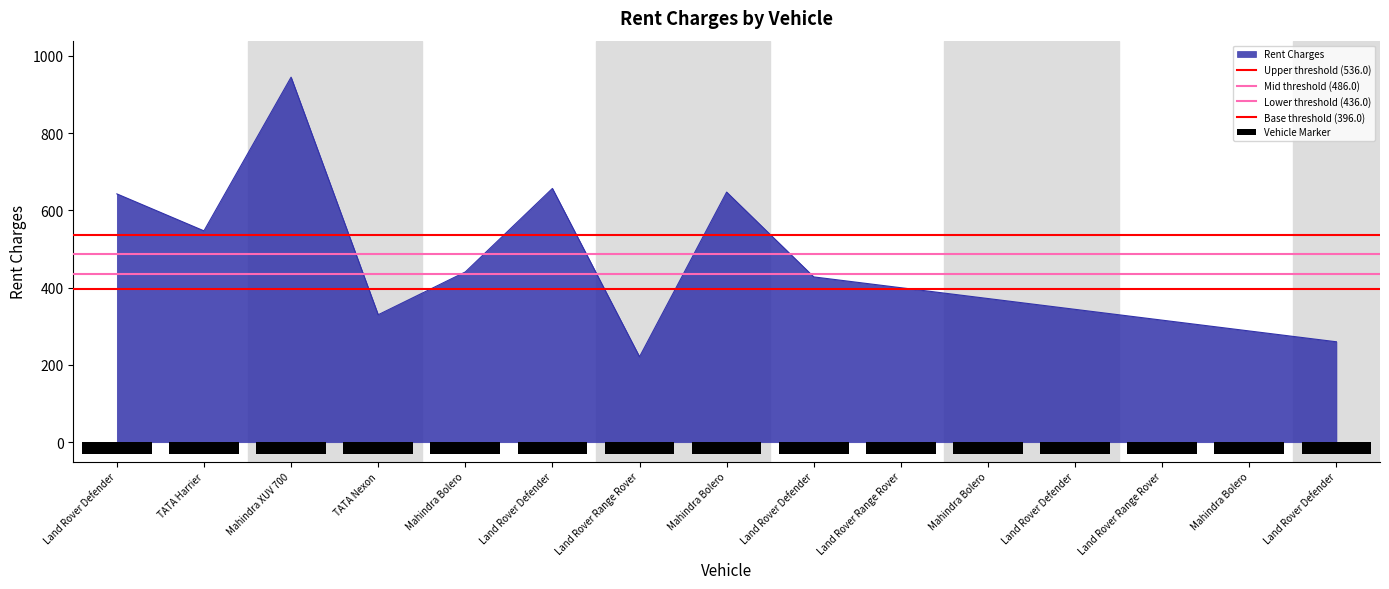

Reading left to right, extract all data points from this chart.

Land Rover Defender=643.0	TATA Harrier=547.2	Mahindra XUV 700=945.1	TATA Nexon=330.0	Mahindra Bolero=440.8	Land Rover Defender=657.0	Land Rover Range Rover=221.2	Mahindra Bolero=647.5	Land Rover Defender=428.0	Land Rover Range Rover=400.0	Mahindra Bolero=372.0	Land Rover Defender=344.0	Land Rover Range Rover=316.0	Mahindra Bolero=288.0	Land Rover Defender=260.0